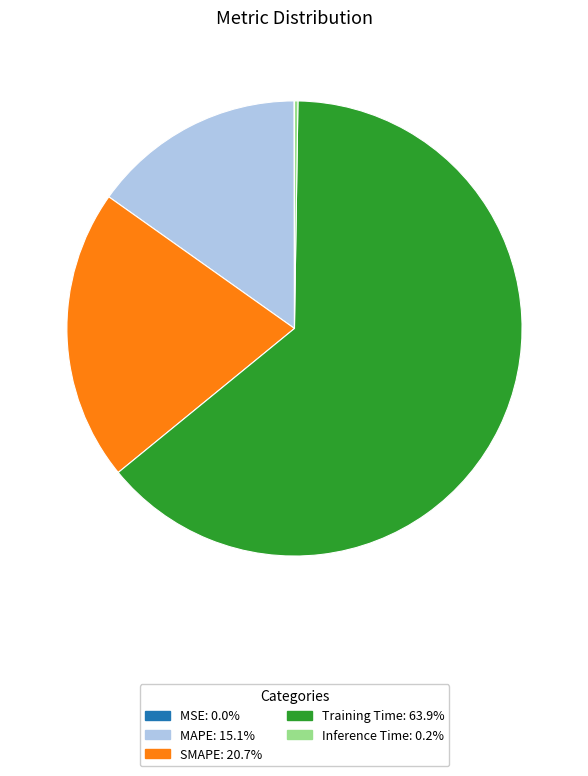

Does any single category account for the majority?

Yes